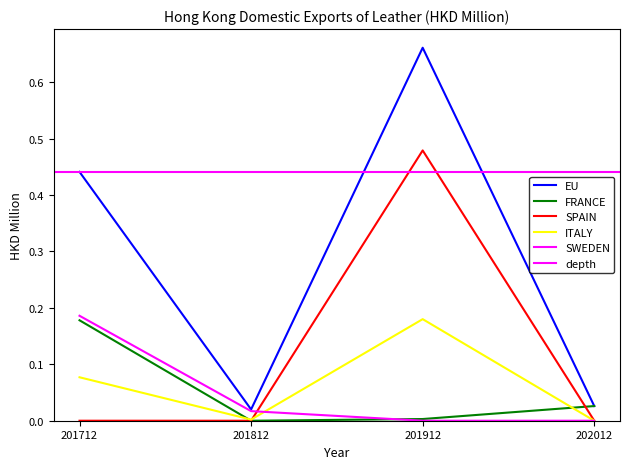

At which label is SWEDEN closest to 0?

201912